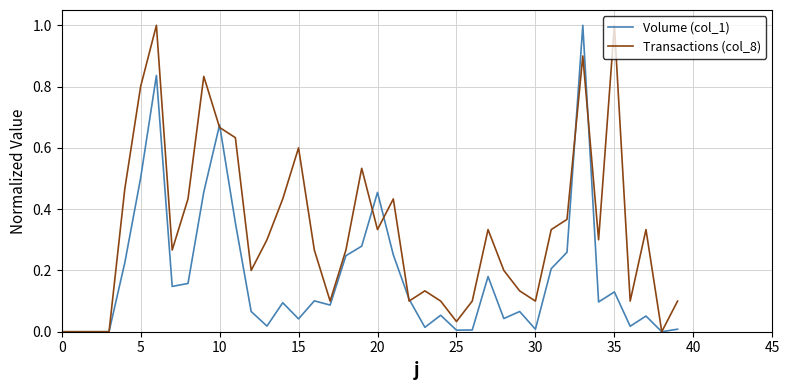

List the series in order of their overall mean, highest first.

Transactions (col_8), Volume (col_1)